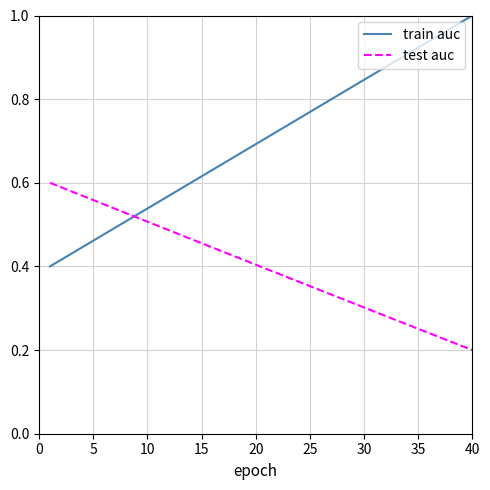

Count the number of data series in this chart.

2